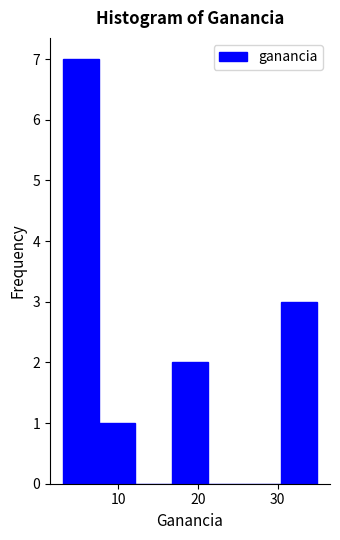

Over which range of the x-axis is the bar tallest?

3 to 8